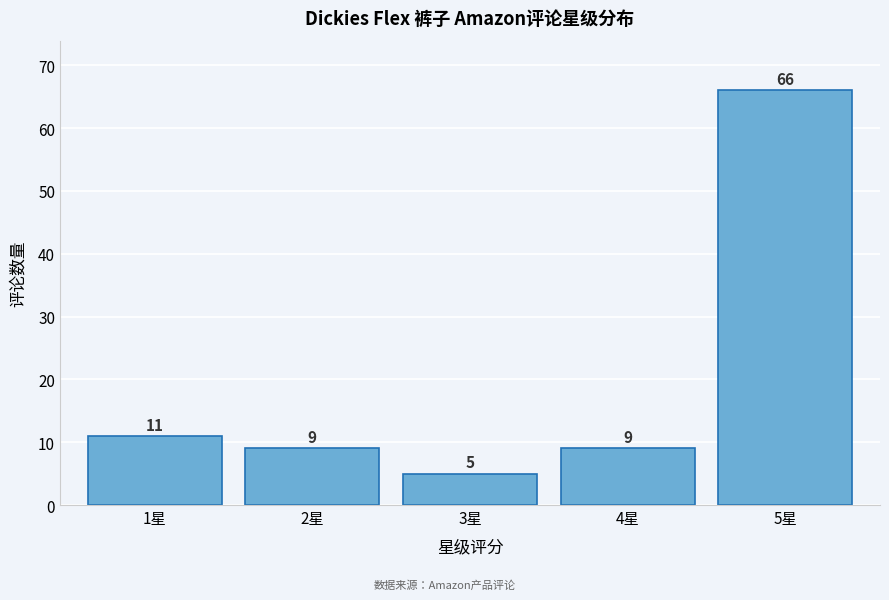

Reading right to left, transcribe all the data shown in this chart.

5星=66	4星=9	3星=5	2星=9	1星=11